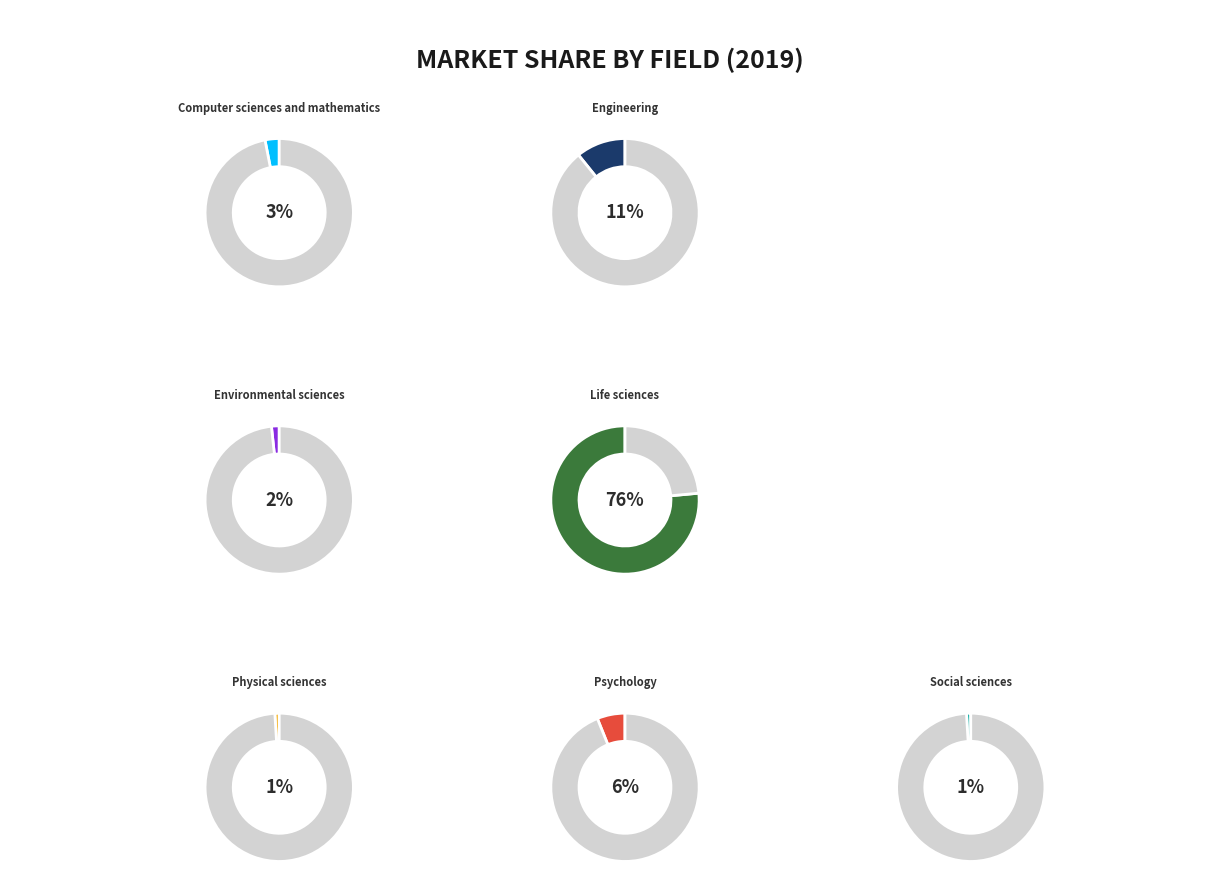

To the nearest percent, what percentage of the pie is Life sciences?

76%